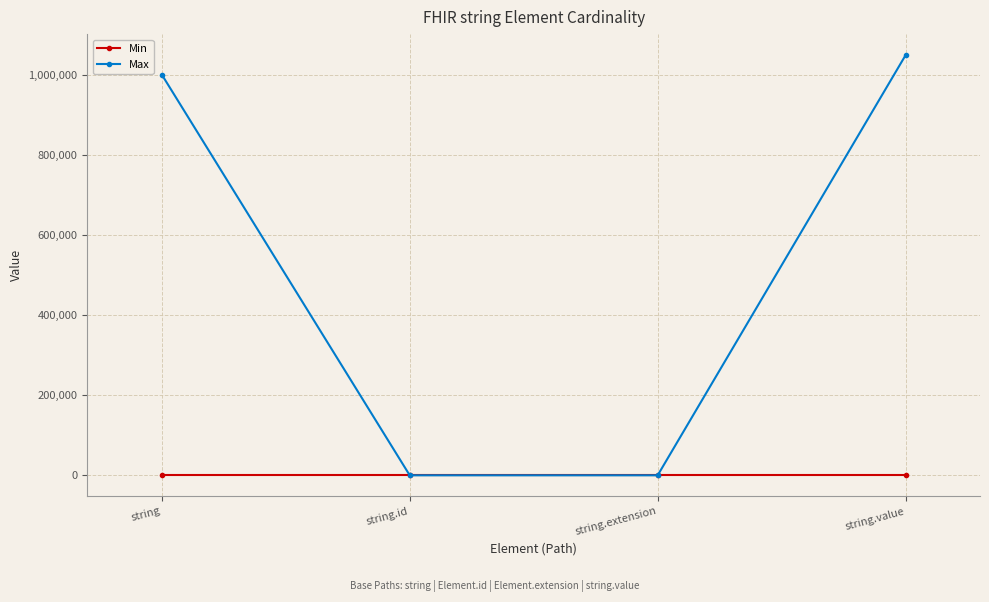

Is the value of Max at string greater than the value of Min at string.id?

Yes